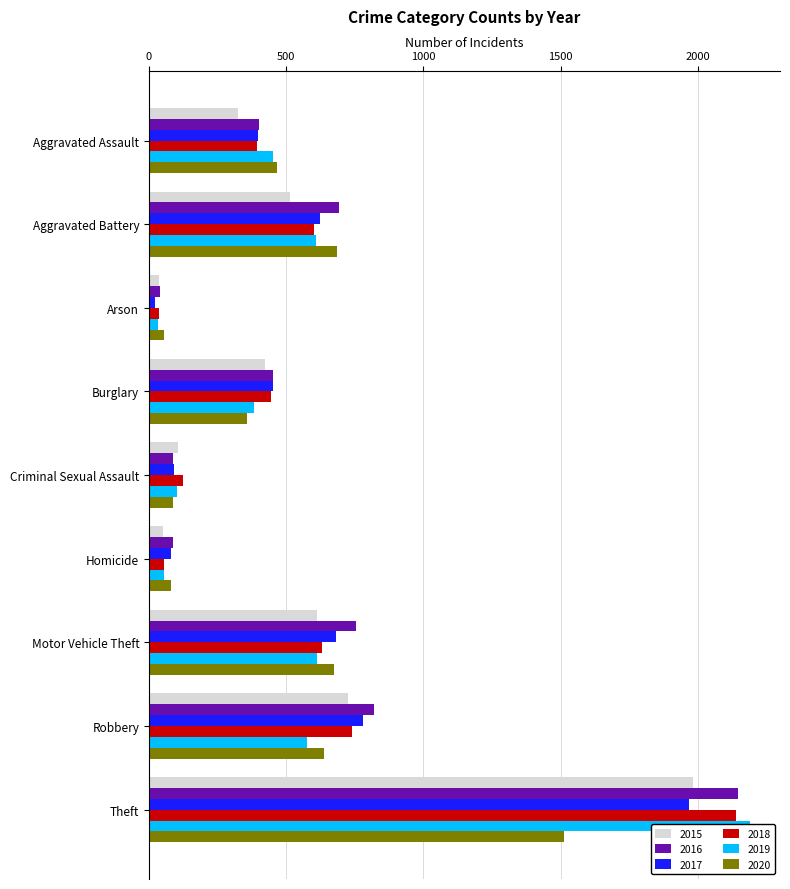

What is the total value across all series at Theft?

11939